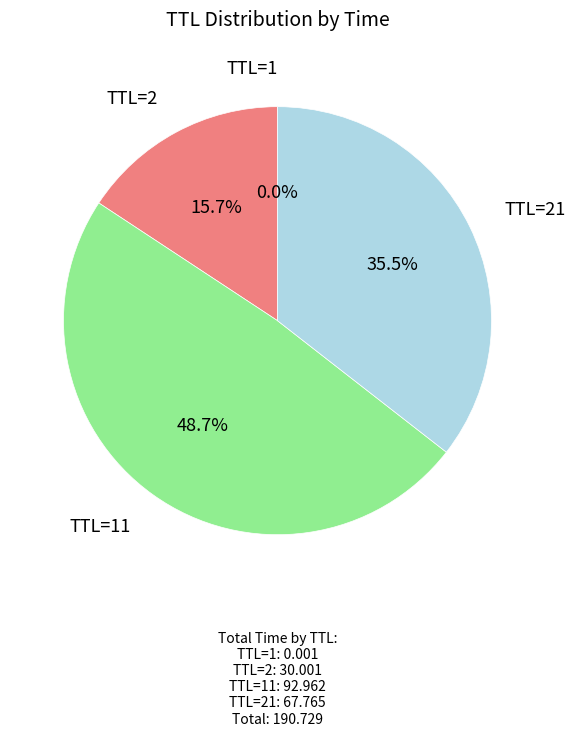

Is there a majority slice in this chart?

No